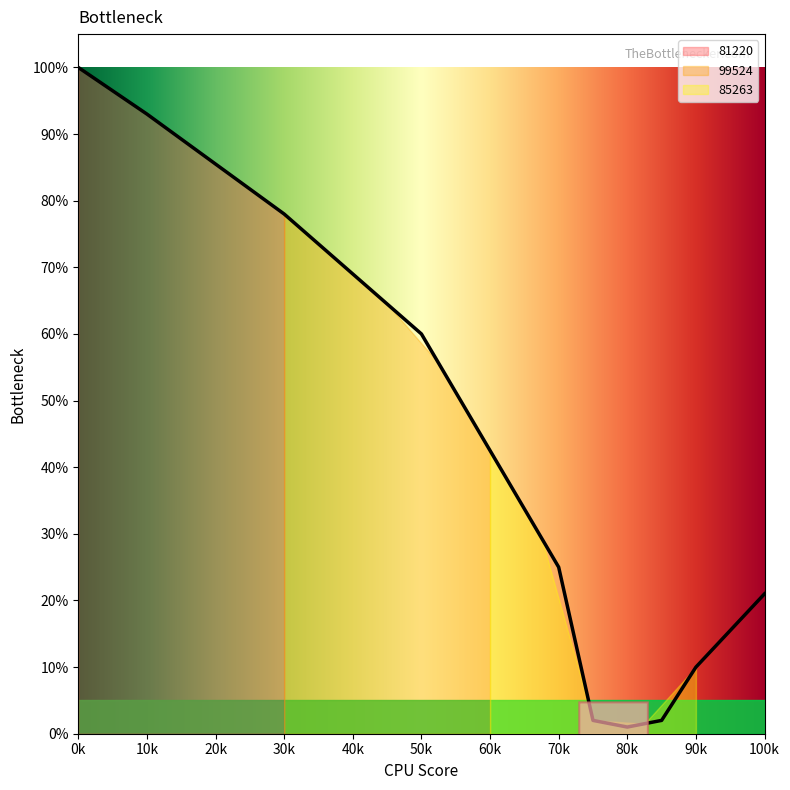

What position from the right is 85263?

1